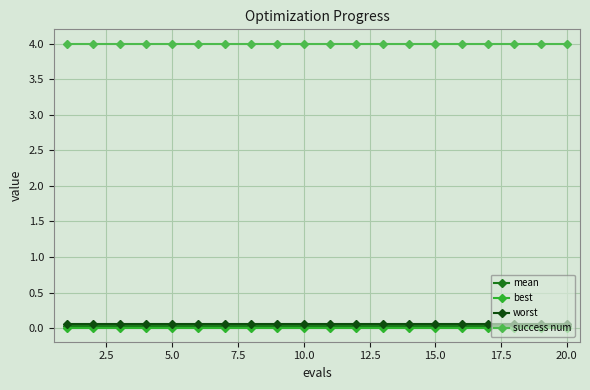

True or false: success num and mean cross at least once.

False